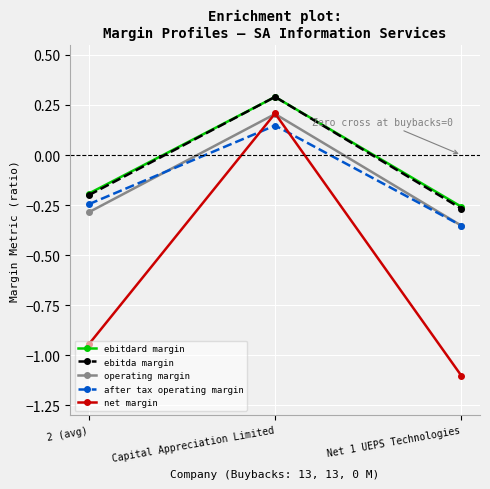

Which label corresponds to the smallest value in the chart?

Net 1 UEPS Technologies